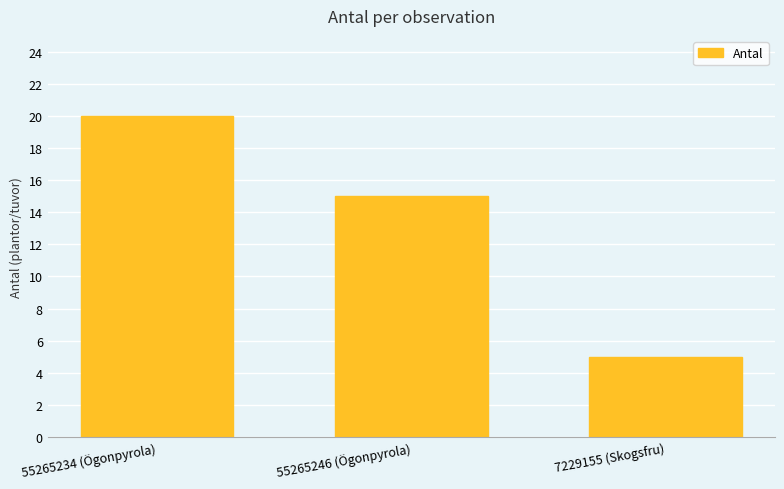

True or false: the data shows 3 at 7229155 (Skogsfru).

False